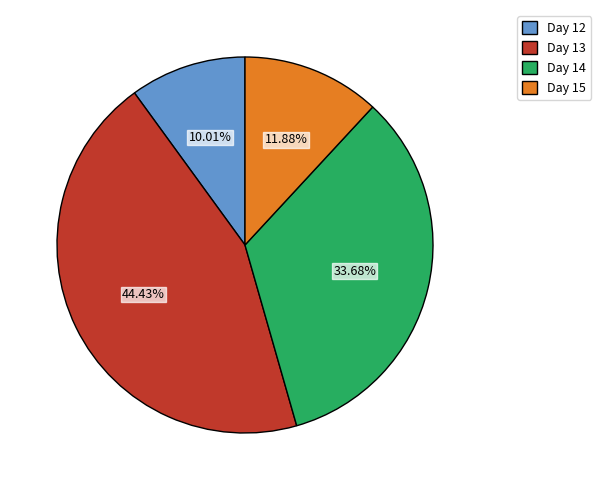

Which has a higher value, Day 13 or Day 12?

Day 13